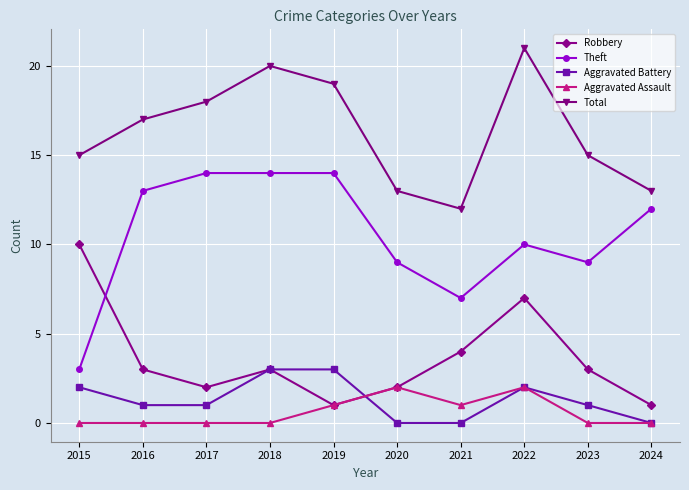

Is it true that Theft equals 10 at 2022?

True